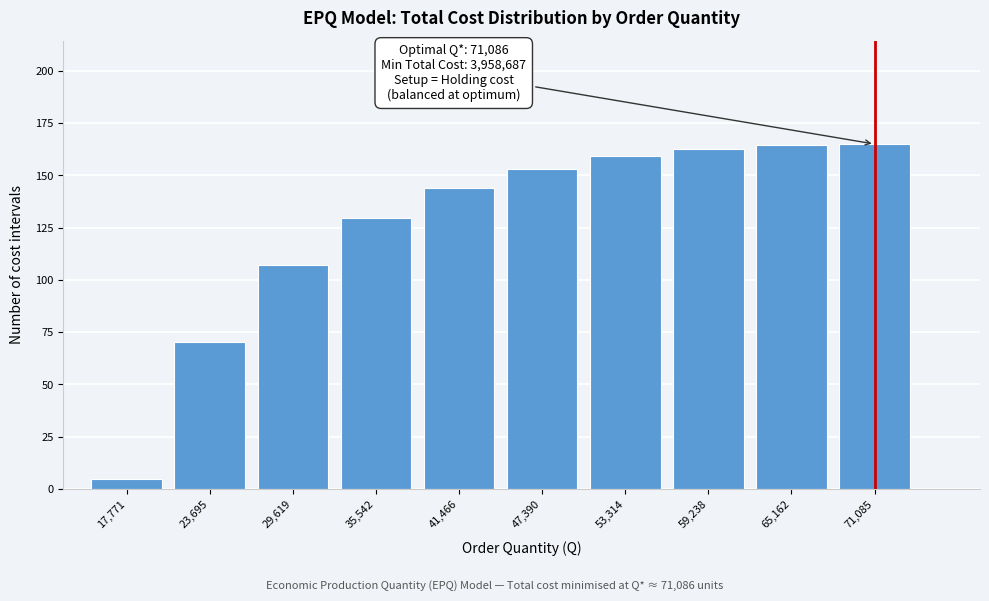

The chart shows a value of 129.4 at 35,542. True or false?

True